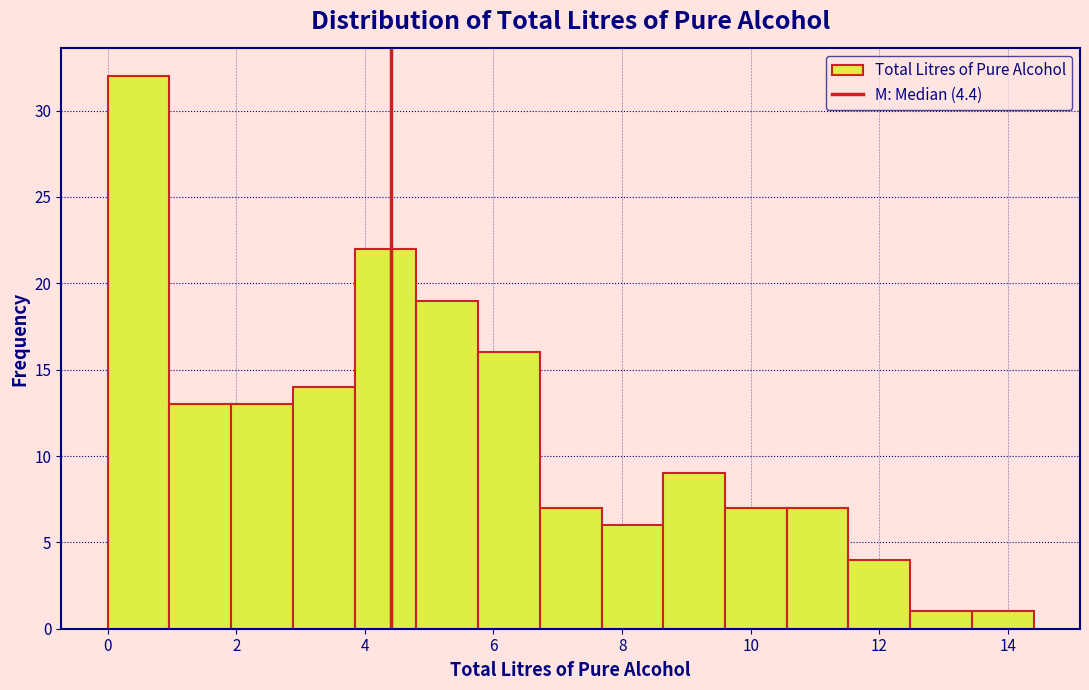

Reading left to right, list every bar in this chart as the range it spans on the x-axis followed by its height. Neither the bar edges nor the heights are printed on the chart, so give them approximately, as read against the axes.

0.00 to 0.96: 32
0.96 to 1.92: 13
1.92 to 2.88: 13
2.88 to 3.84: 14
3.84 to 4.80: 22
4.80 to 5.76: 19
5.76 to 6.72: 16
6.72 to 7.68: 7
7.68 to 8.64: 6
8.64 to 9.60: 9
9.60 to 10.56: 7
10.56 to 11.52: 7
11.52 to 12.48: 4
12.48 to 13.44: 1
13.44 to 14.40: 1